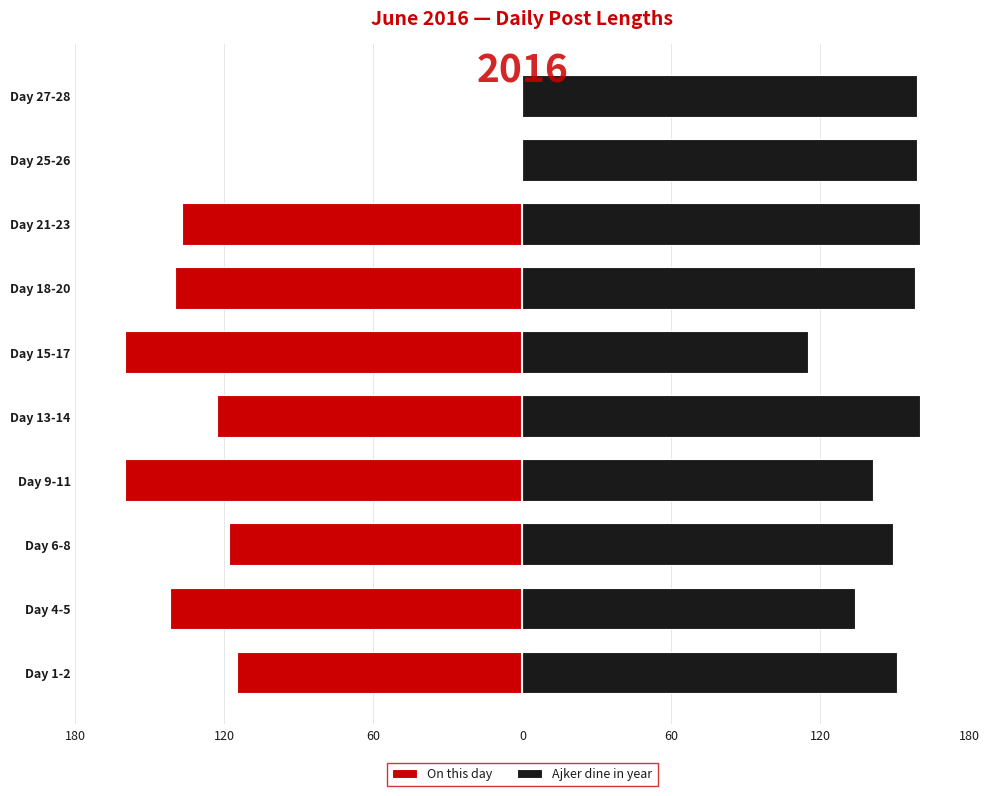

The value of Ajker dine in year at Day 27-28 is 65. True or false?

False